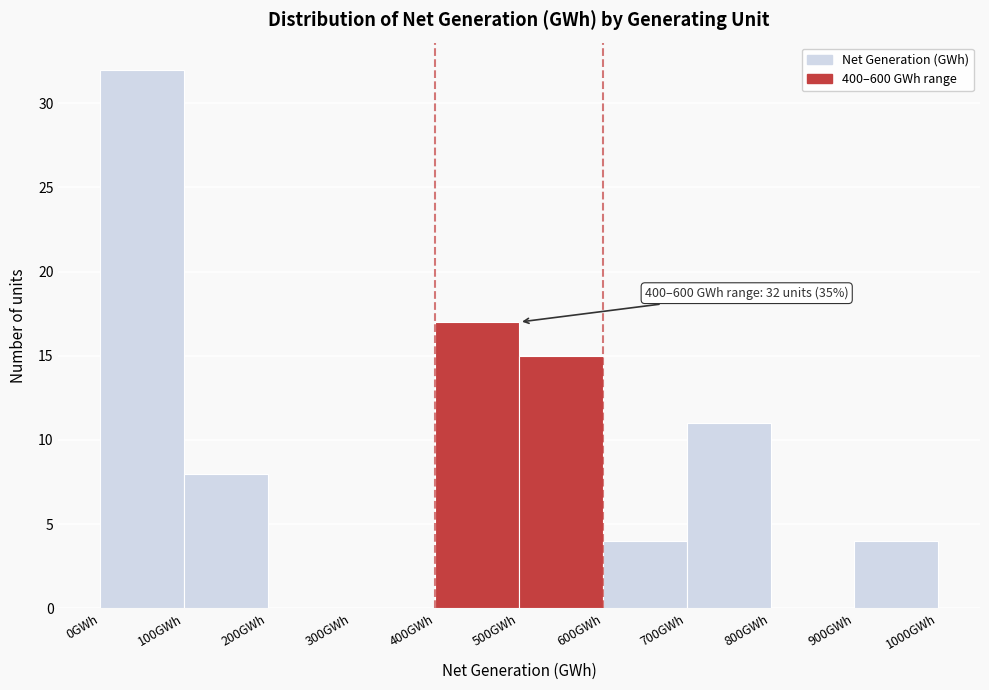

Over which range of the x-axis is the bar tallest?

0 to 100